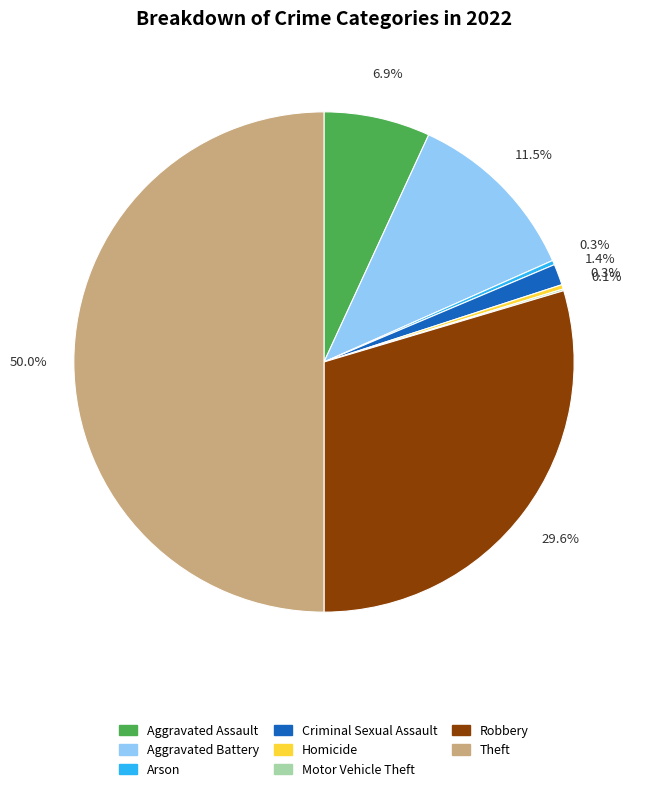

Which has a higher value, Homicide or Robbery?

Robbery